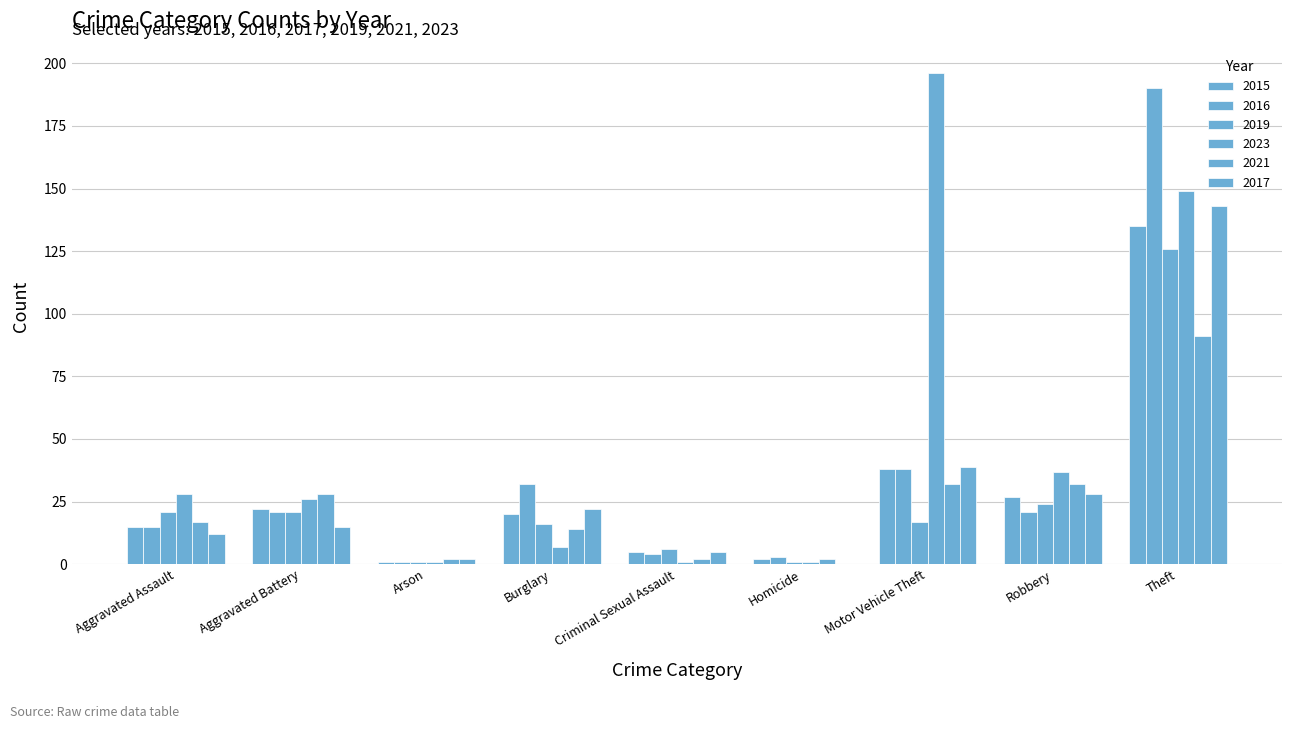

Count the number of data series in this chart.

6